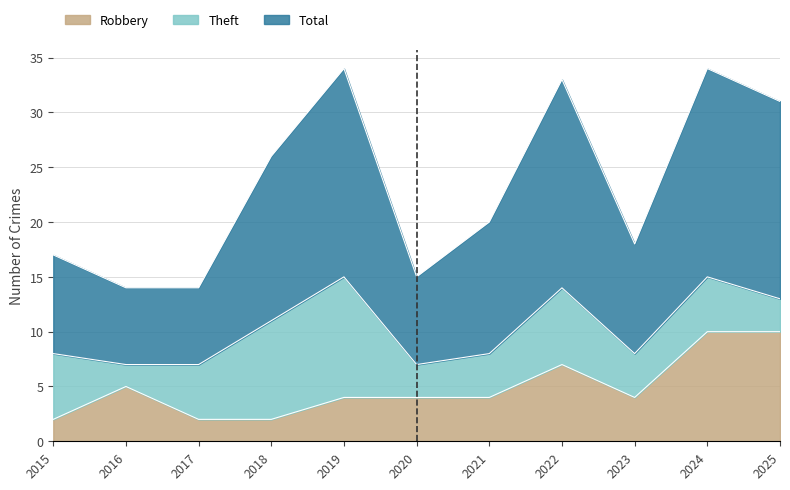

The Robbery series shows 2 at 2017. True or false?

True